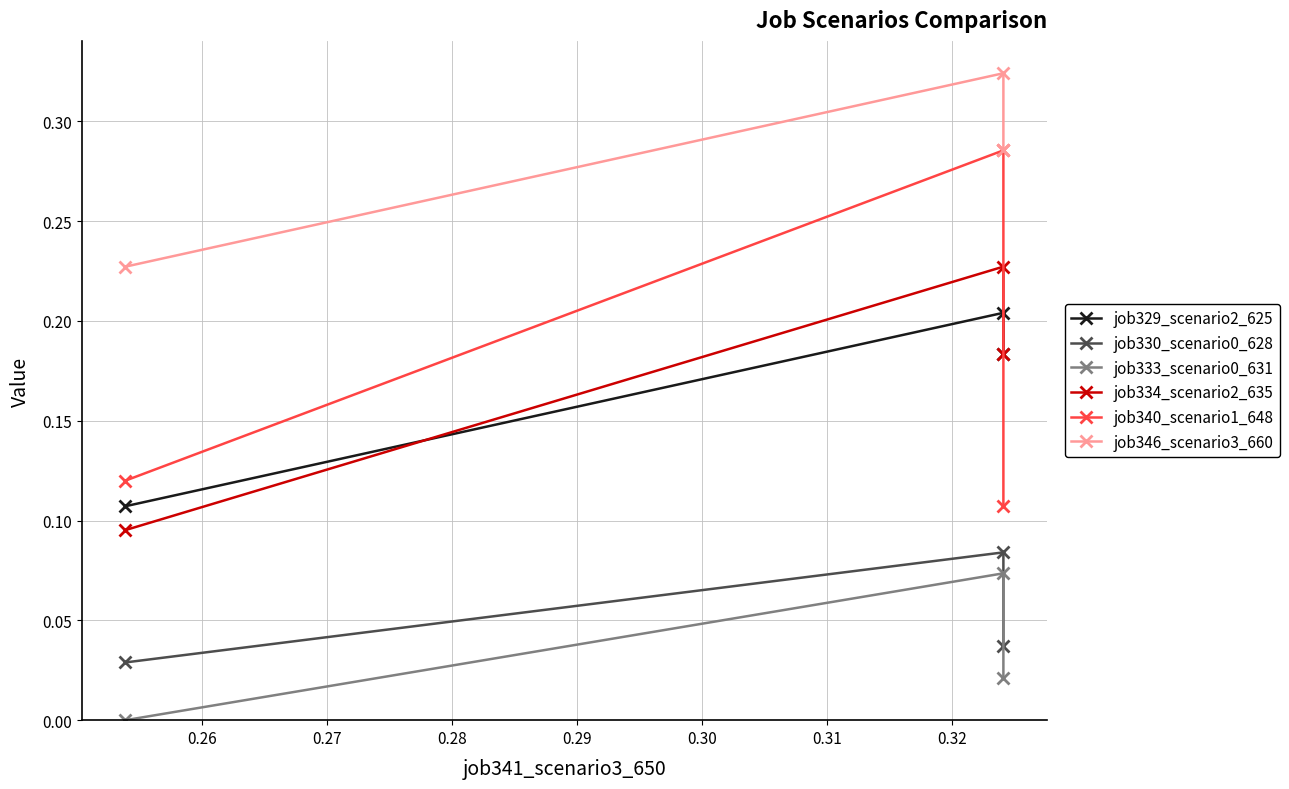

Count the job329_scenario2_625 values in the range 0 to 1.

3